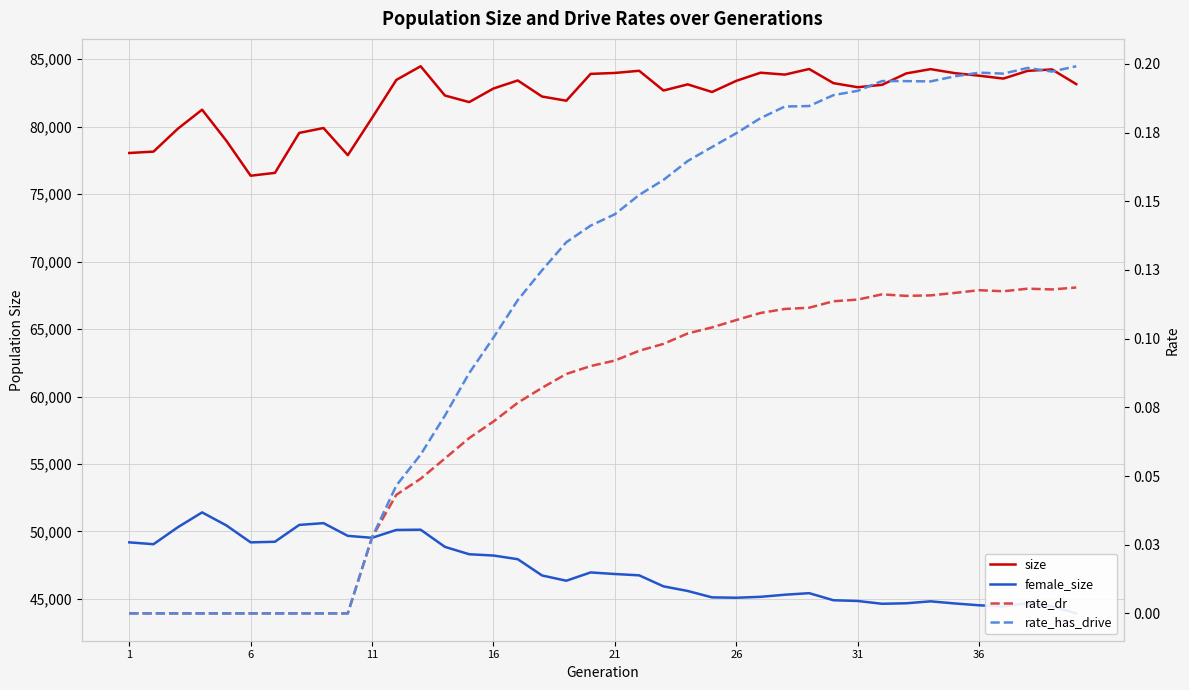

What is the lowest value of the size series?

76367